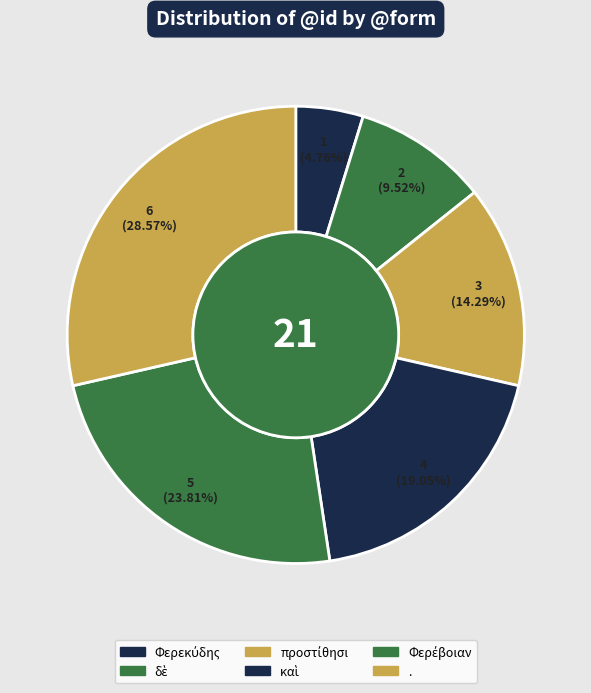

Rank the categories by value from highest to lowest.

., Φερέβοιαν, καὶ, προστίθησι, δὲ, Φερεκύδης